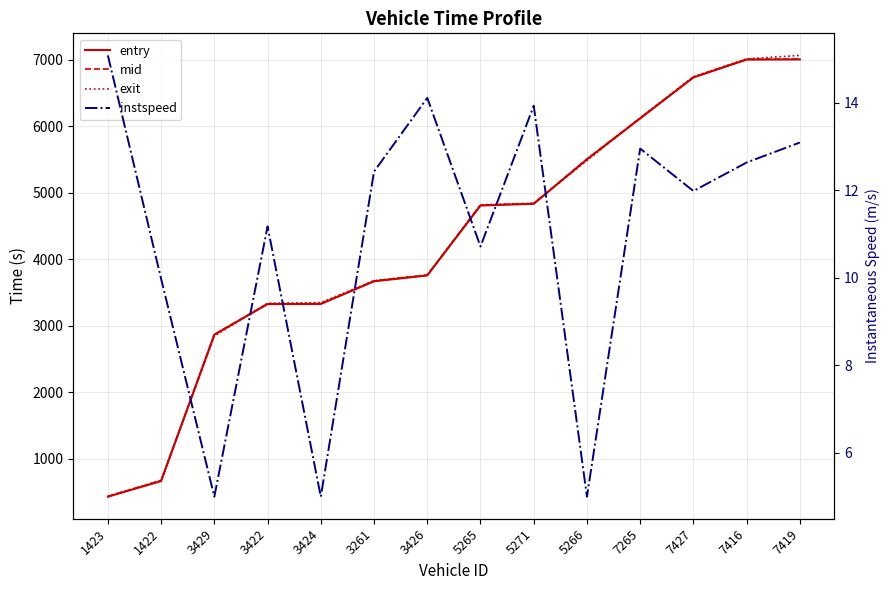

True or false: mid has more than 0 interior local peaks.

False